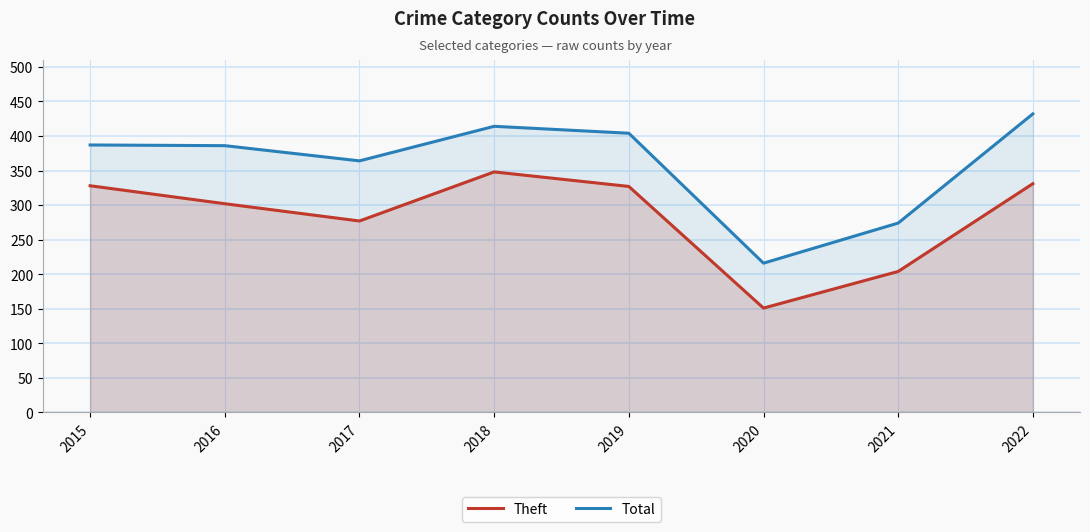

True or false: Theft and Total intersect in this chart.

False